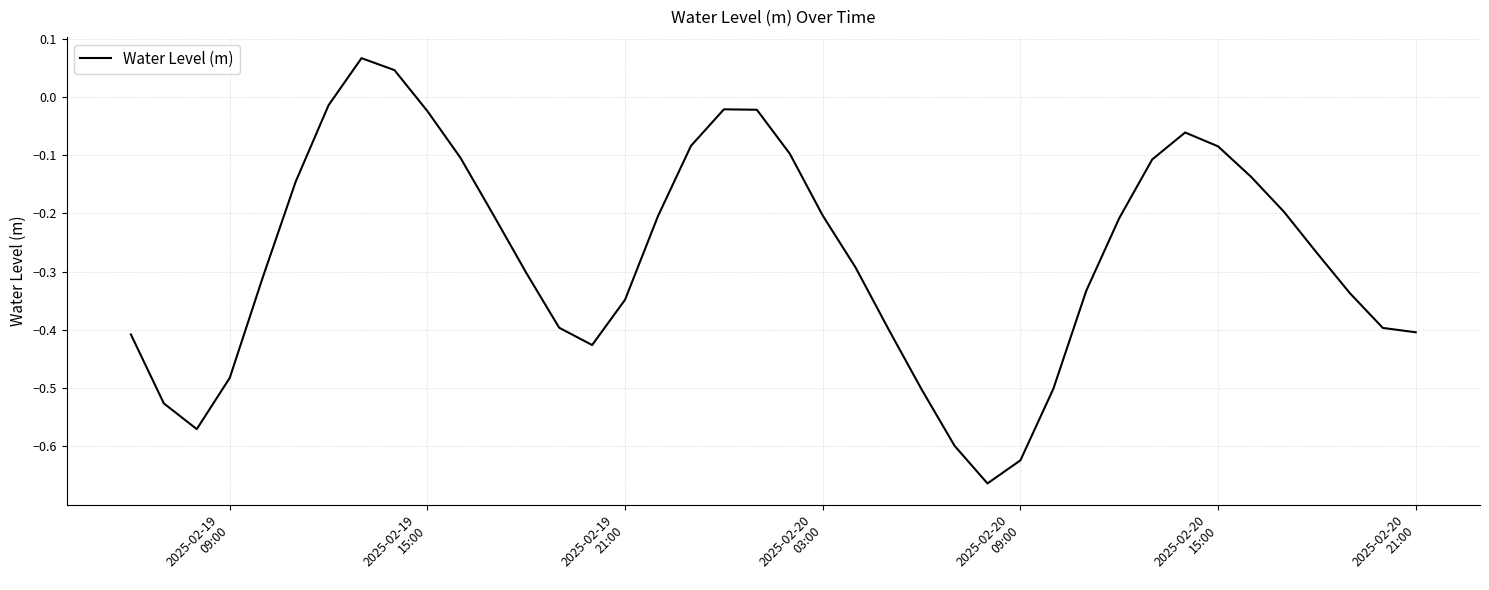

What is the difference between the maximum and minimum values?

0.7